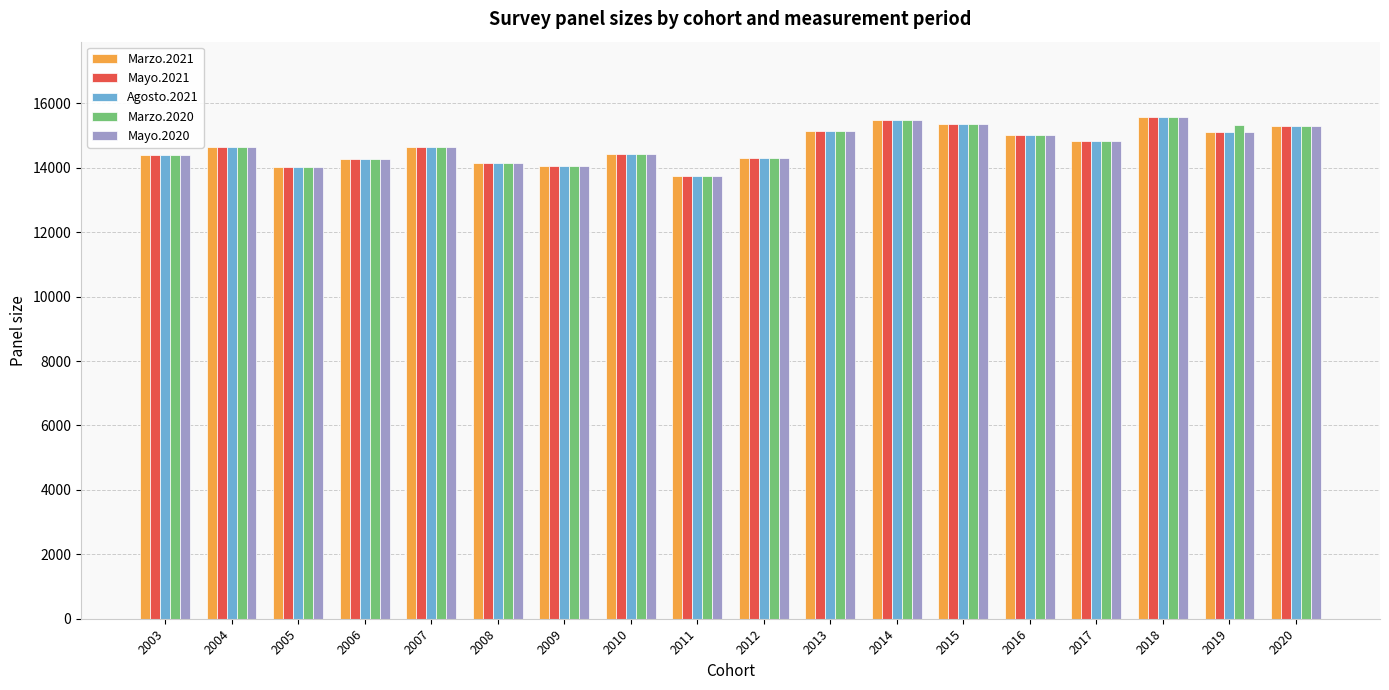

Is it true that Marzo.2020 equals 6786 at 2012?

False